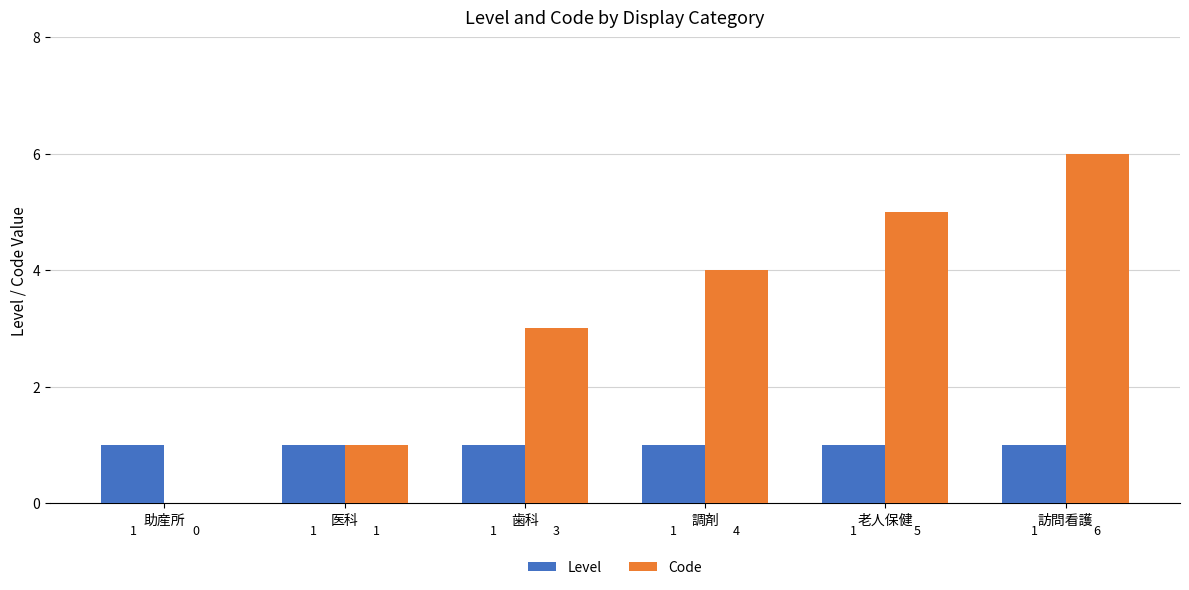

Between 助産所 and 医科, which series saw the biggest shift?

Code